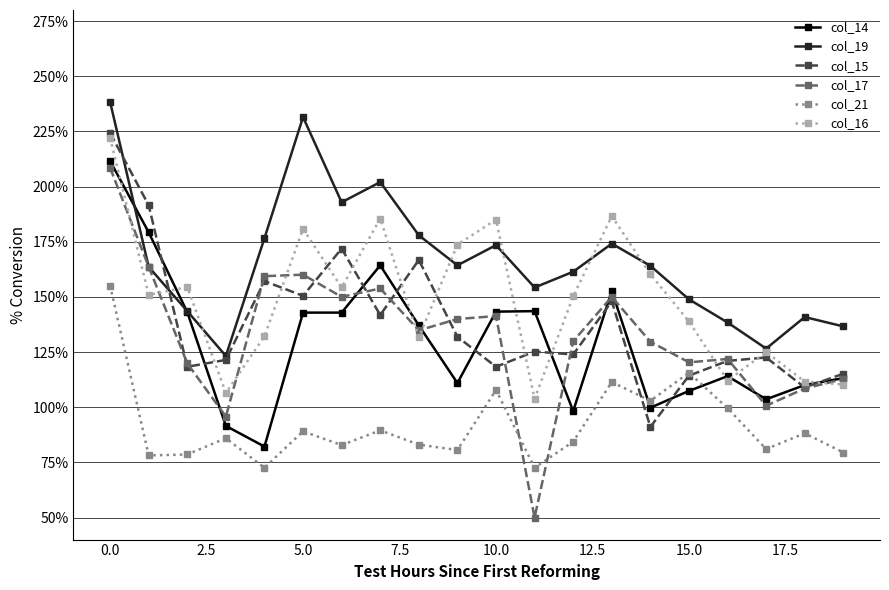

What is the difference between the second highest and minimum values in the col_17 series?

1.1